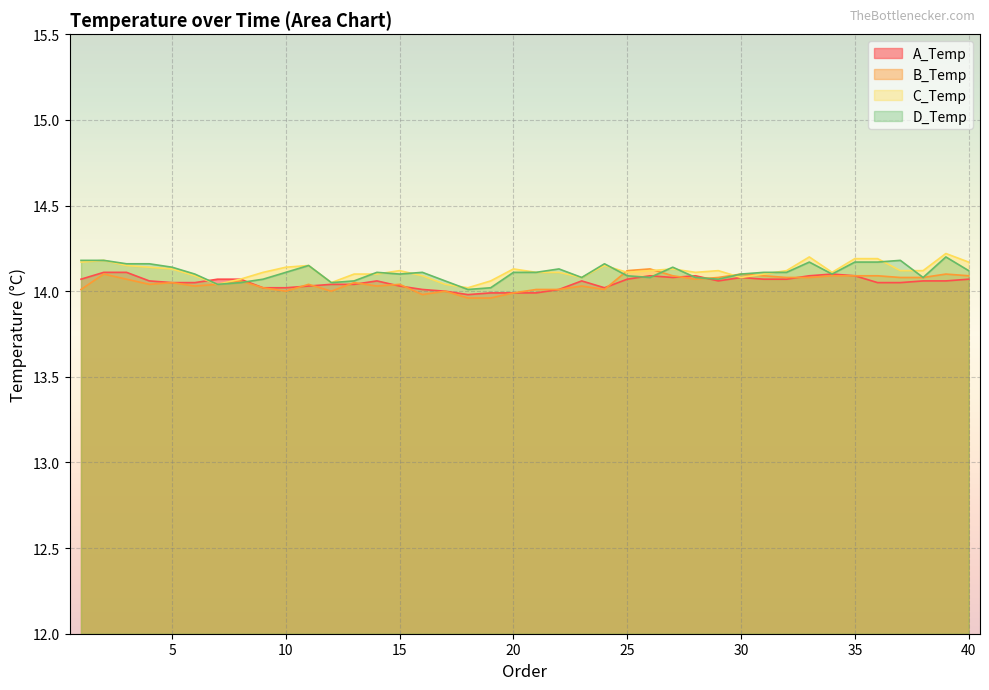

At which label does B_Temp first exceed 14?

1